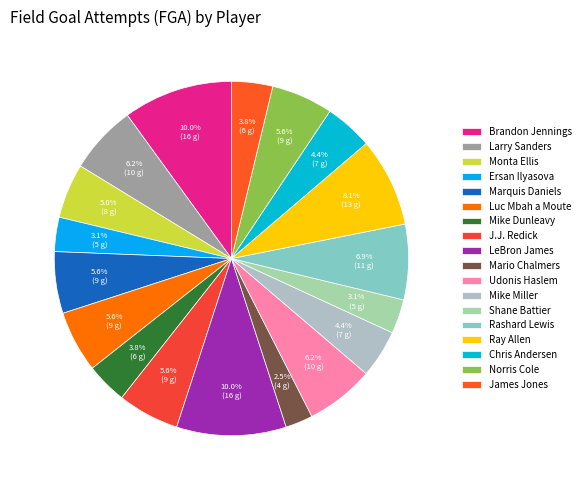

The Luc Mbah a Moute slice represents 6% of the pie. True or false?

True